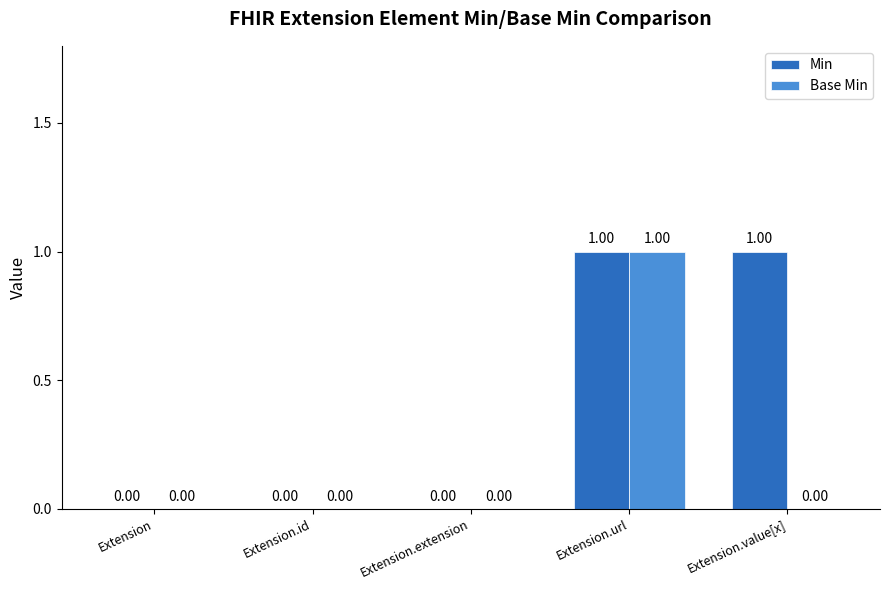

How many Base Min values are between 0 and 1?

5